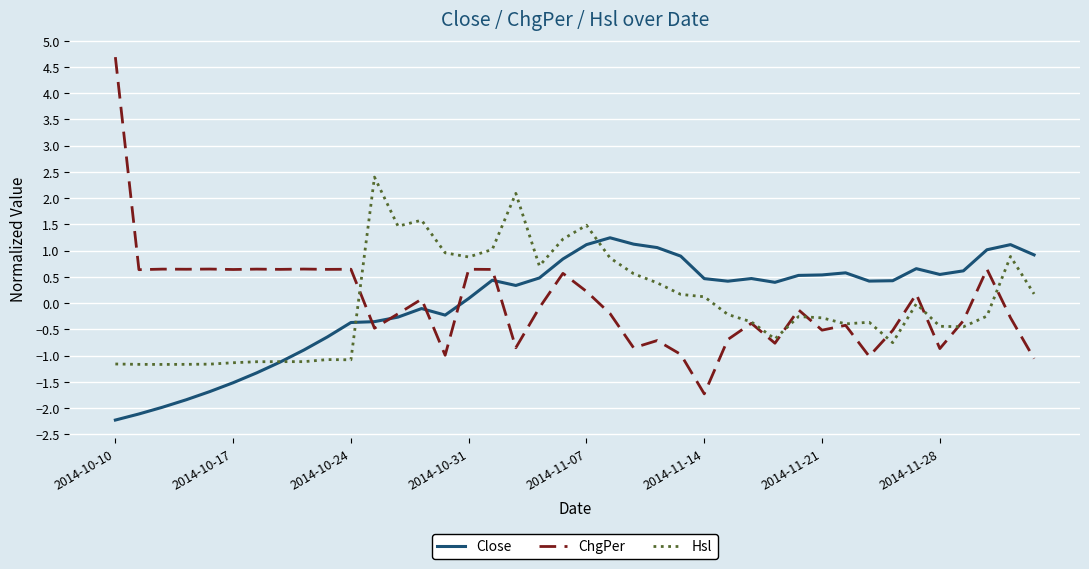

What is the minimum value for ChgPer?

-1.7